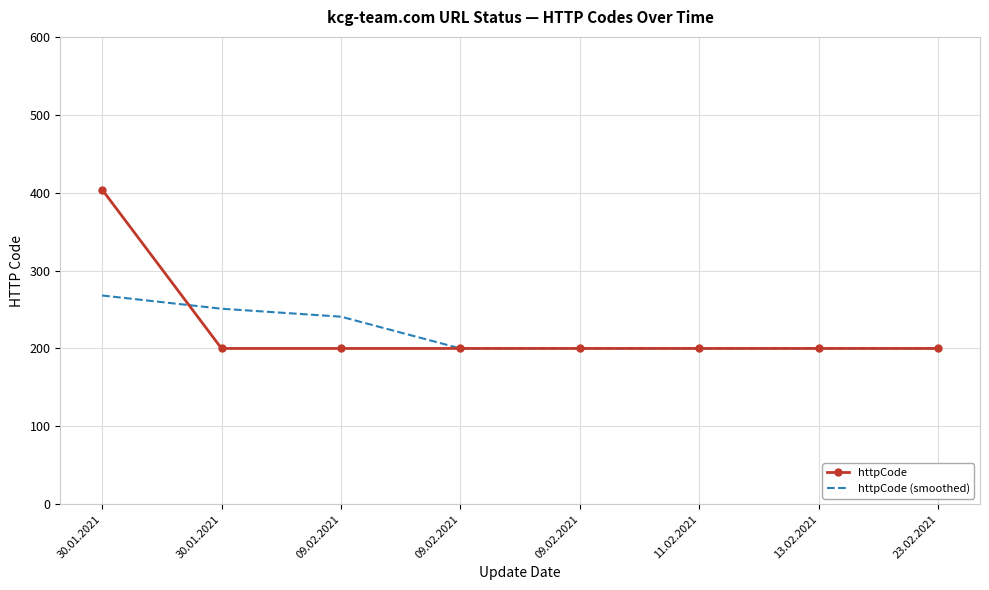

At 30.01.2021, list the series in order from largest to smallest.

httpCode, httpCode (smoothed)